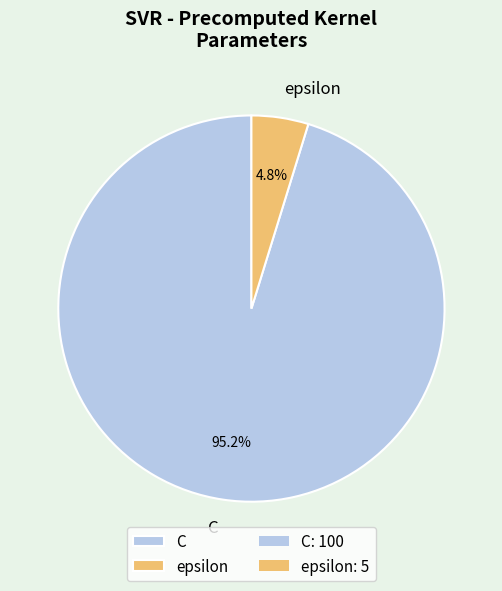

The epsilon slice represents 5% of the pie. True or false?

True